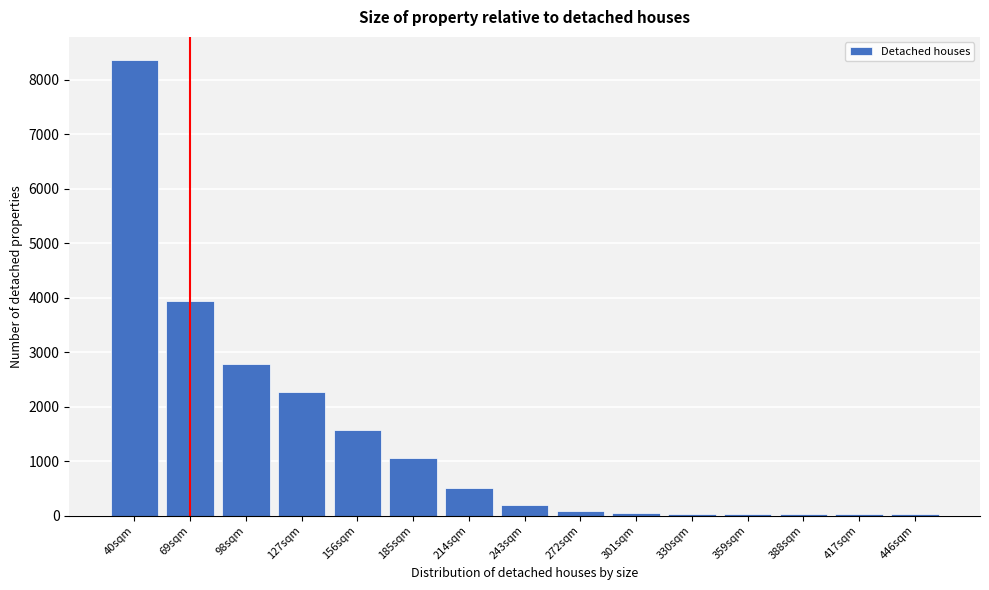

Is it true that the value at 40sqm is 4647?

False